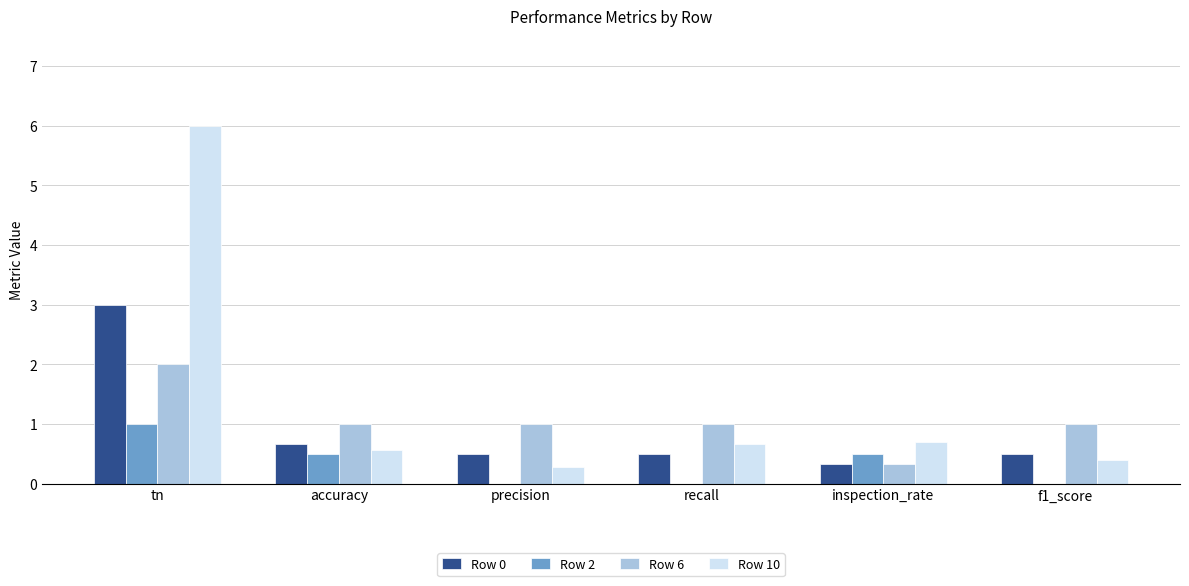

Between recall and inspection_rate, which series saw the biggest shift?

Row 6